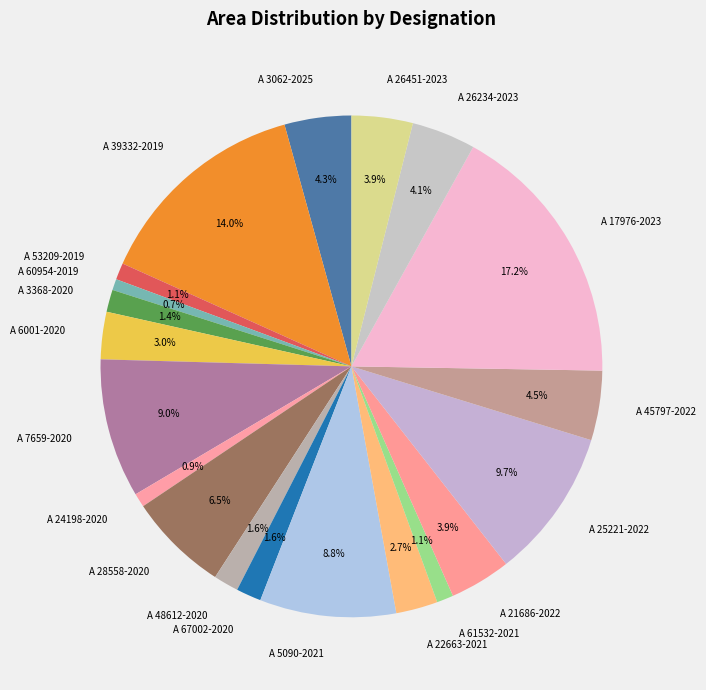

What percentage is NOT represented by A 45797-2022?

95.5%